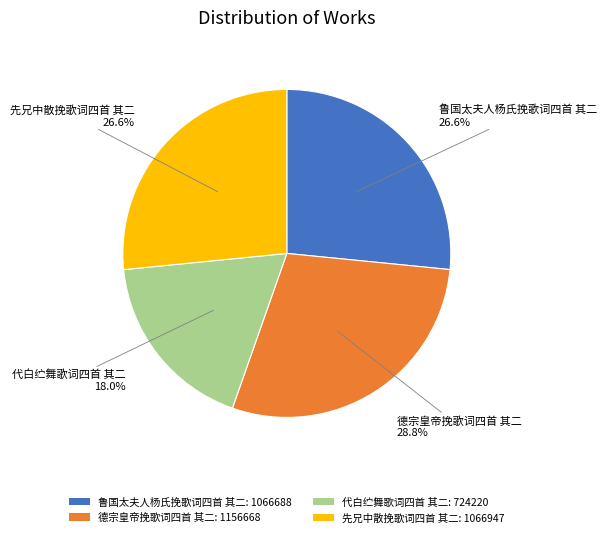

Is there any slice that represents more than half of the pie?

No